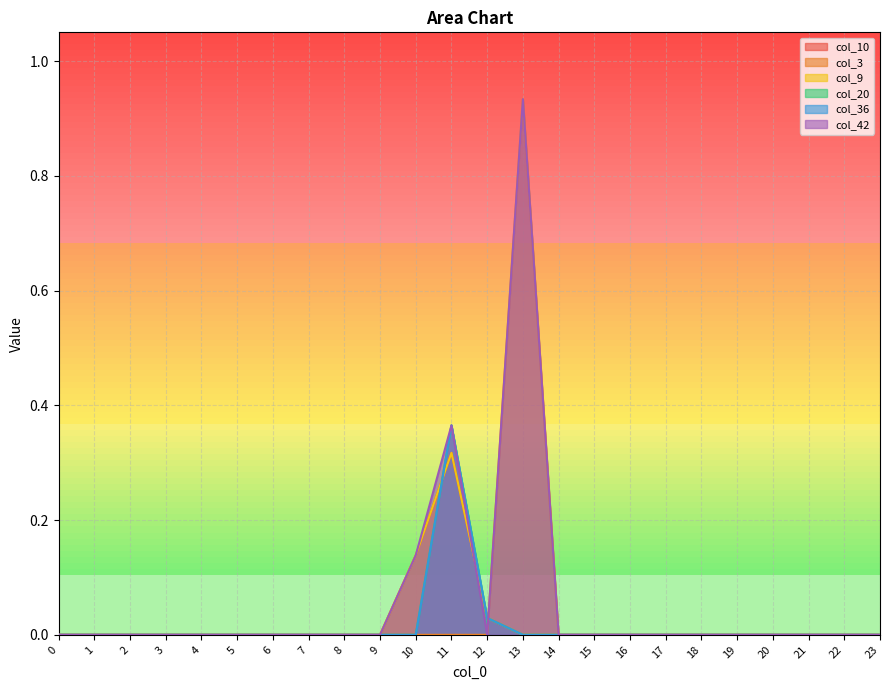

Where do col_10 and col_20 first cross each other?

10 and 11